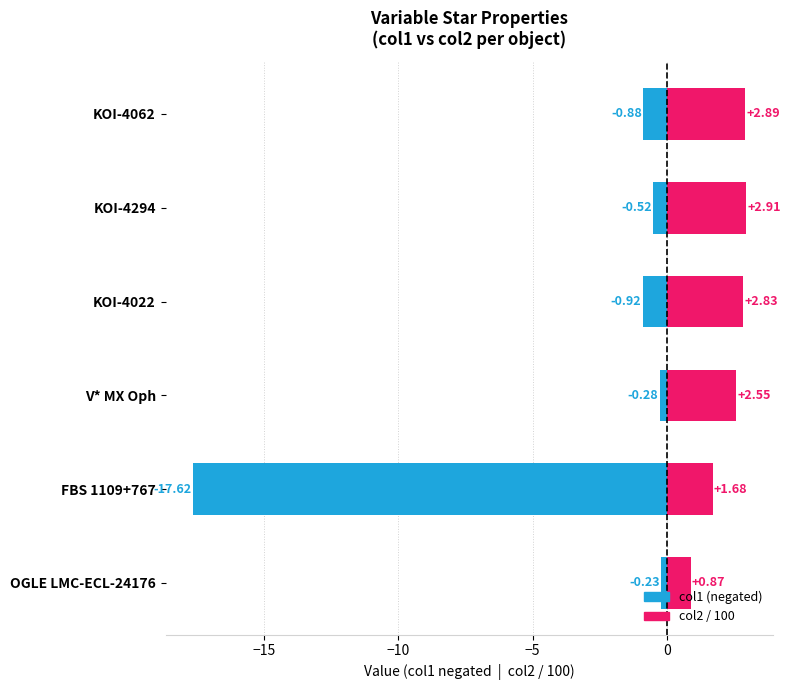

Count the number of data series in this chart.

2